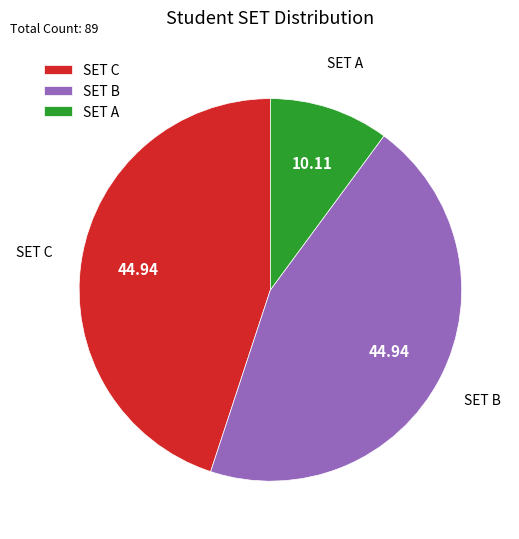

What is the smallest slice in the pie chart?

SET A